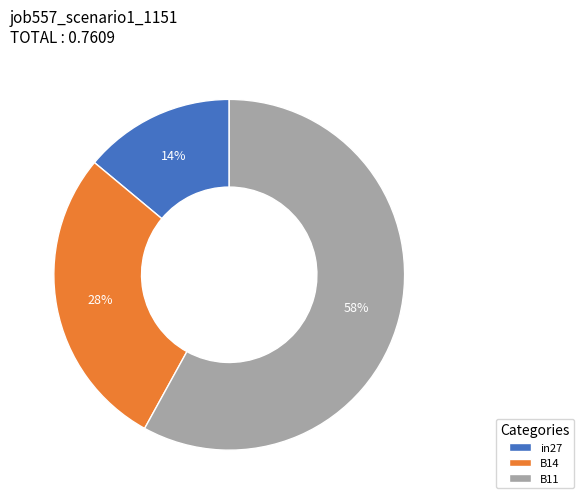

To the nearest percent, what is the average slice percentage?

33%